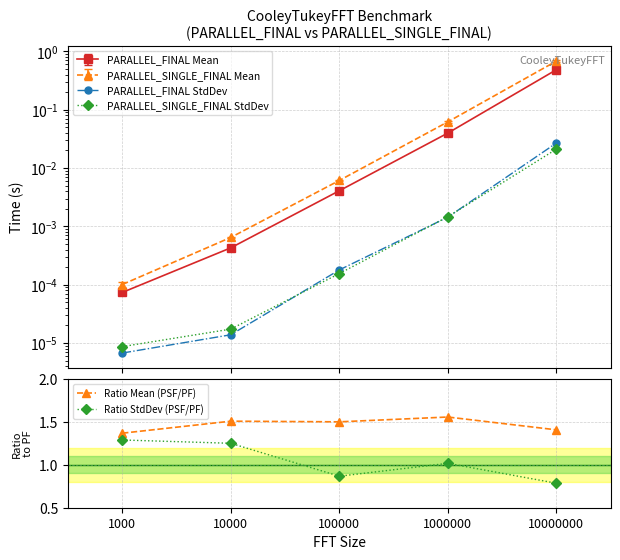

True or false: Ratio StdDev (PSF/PF) and Ratio Mean (PSF/PF) intersect in this chart.

False